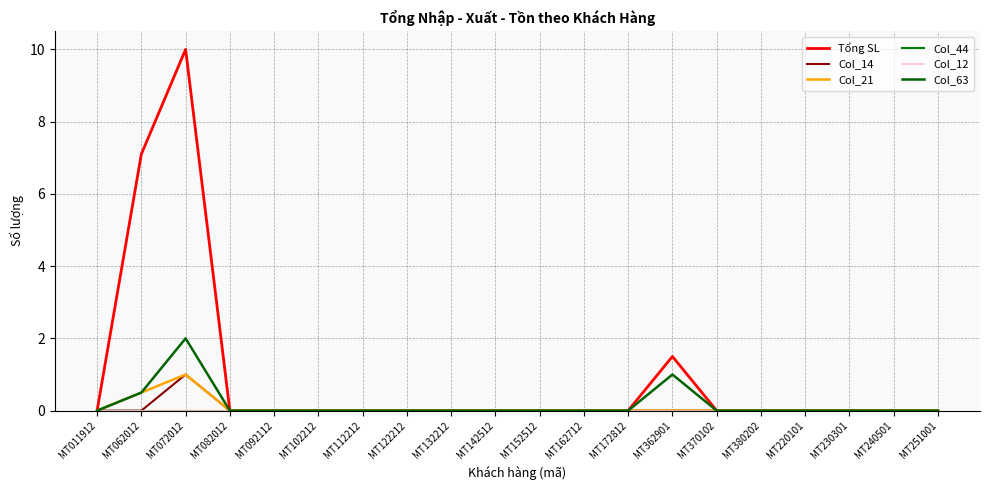

What is the average value of the Col_21 series?

0.1